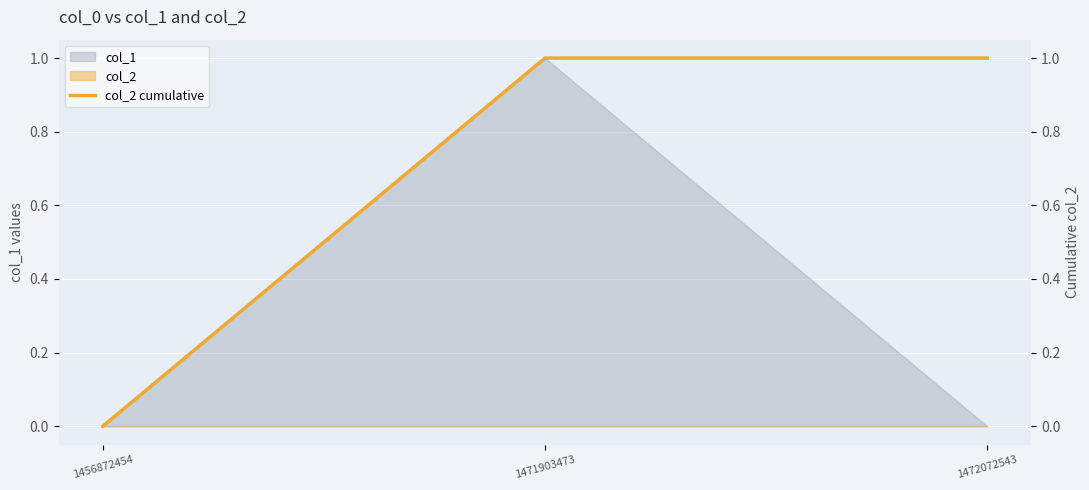

Does the chart display data point markers on the line(s)?

No